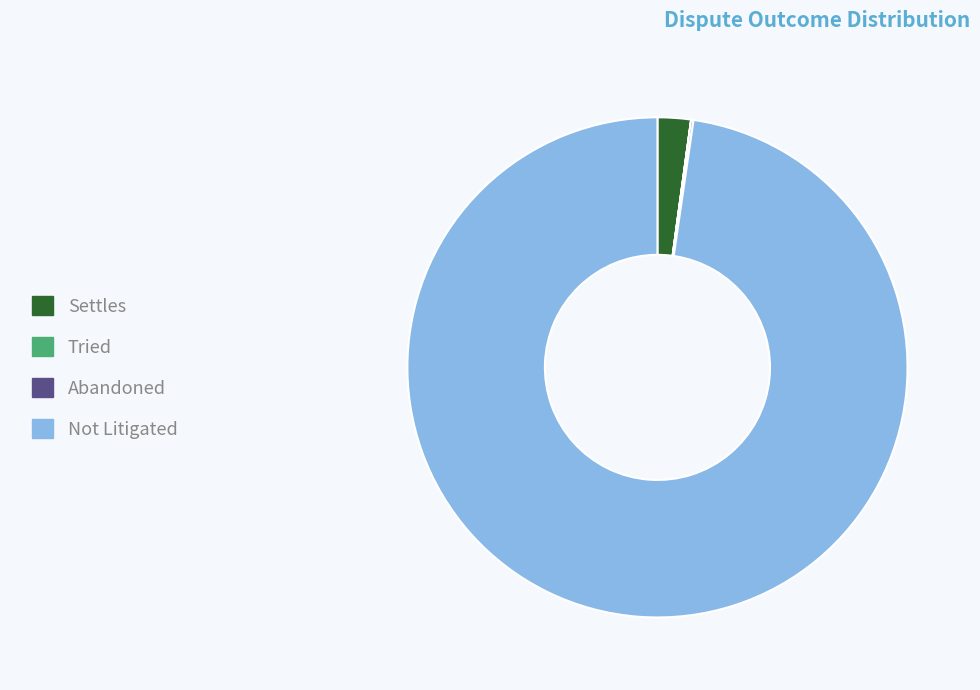

The Not Litigated slice represents 88% of the pie. True or false?

False